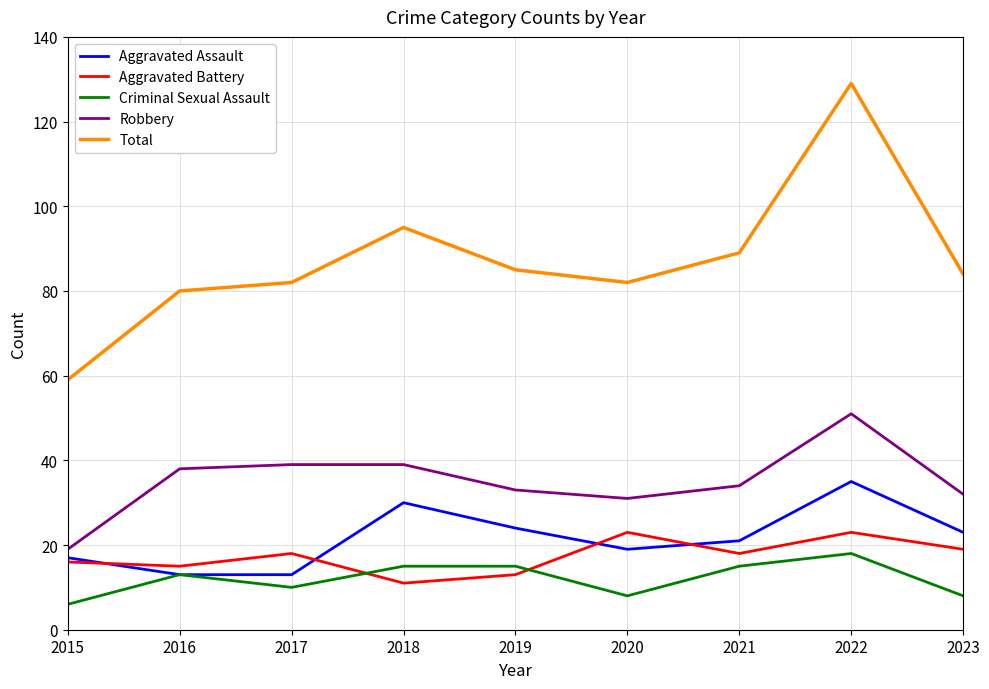

Is the value of Aggravated Battery at 2021 greater than the value of Criminal Sexual Assault at 2023?

Yes